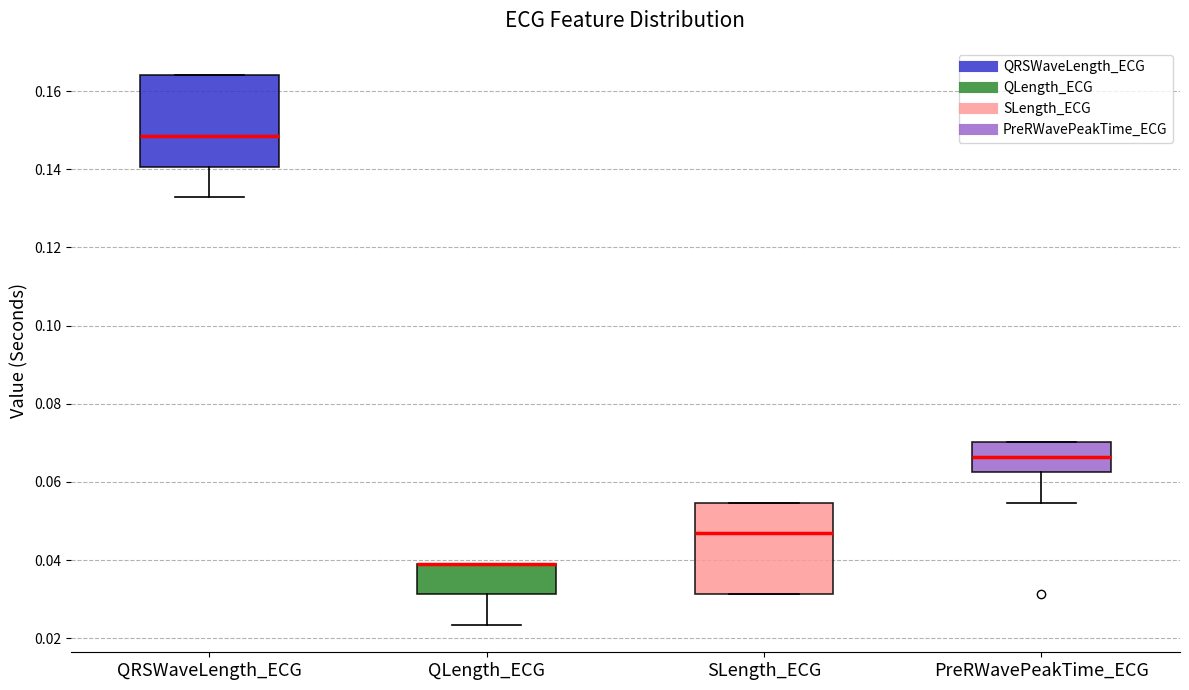

Reading left to right, read every box against the y-axis: the position of its median line, the range the box covers, and the ends of its whiskers. The values are not printed on the chart, so give them approximately, as read against the axis.

QRSWaveLength_ECG: median 0.148, box 0.140 to 0.164, whiskers 0.132 to 0.164
QLength_ECG: median 0.040 (drawn on the box's upper edge), box 0.032 to 0.040, whiskers 0.024 to 0.040
SLength_ECG: median 0.046, box 0.032 to 0.054, whiskers 0.032 to 0.054
PreRWavePeakTime_ECG: median 0.066, box 0.062 to 0.070, whiskers 0.054 to 0.070